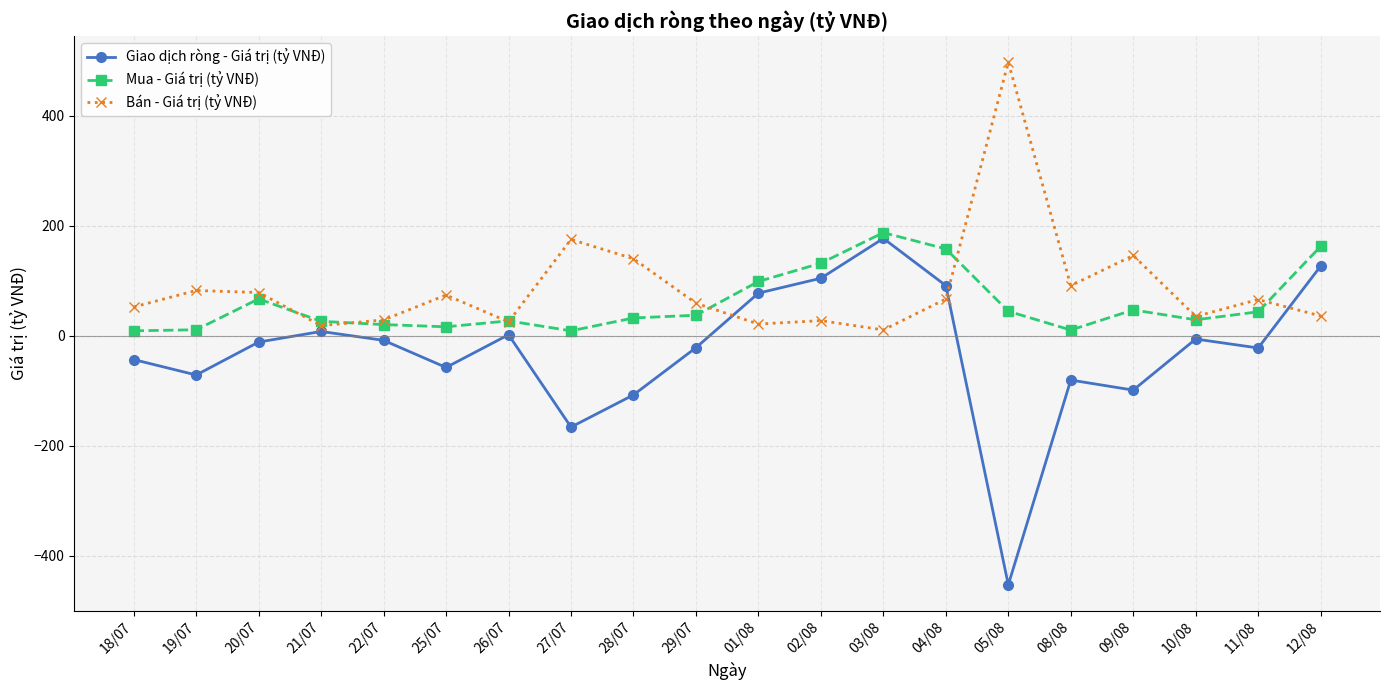

What are all the series names shown in the legend?

Giao dịch ròng - Giá trị (tỷ VNĐ), Mua - Giá trị (tỷ VNĐ), Bán - Giá trị (tỷ VNĐ)